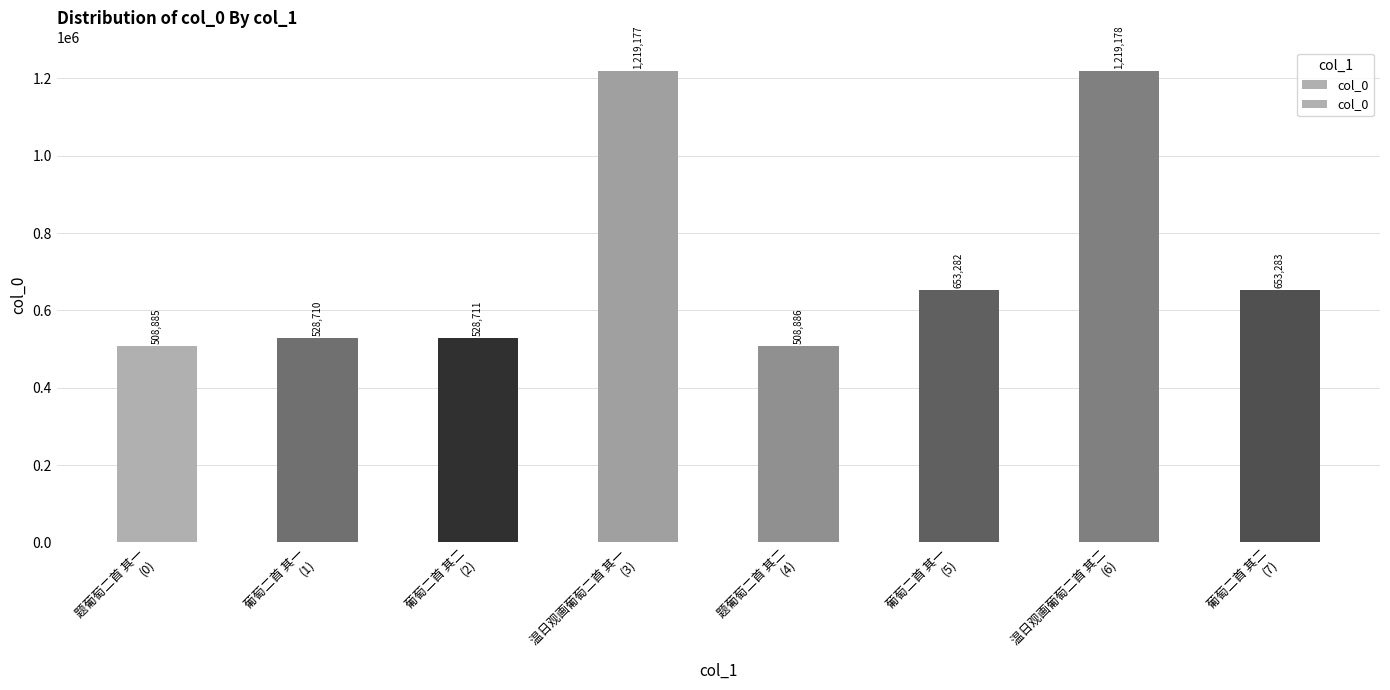

What is the minimum value shown in the chart?

508885